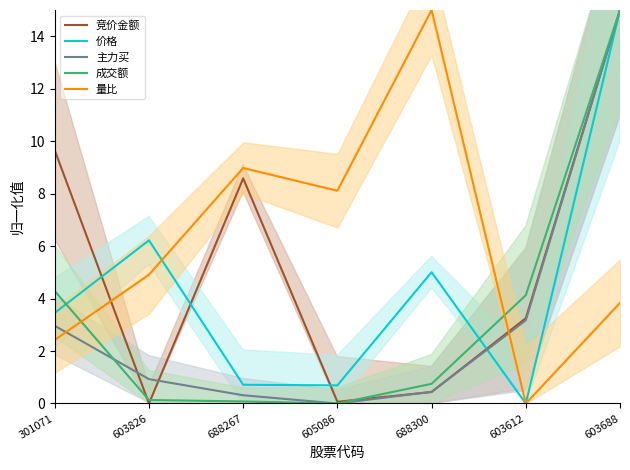

In 主力买, how many points are lower than both neighbors (excluding endpoints)?

1